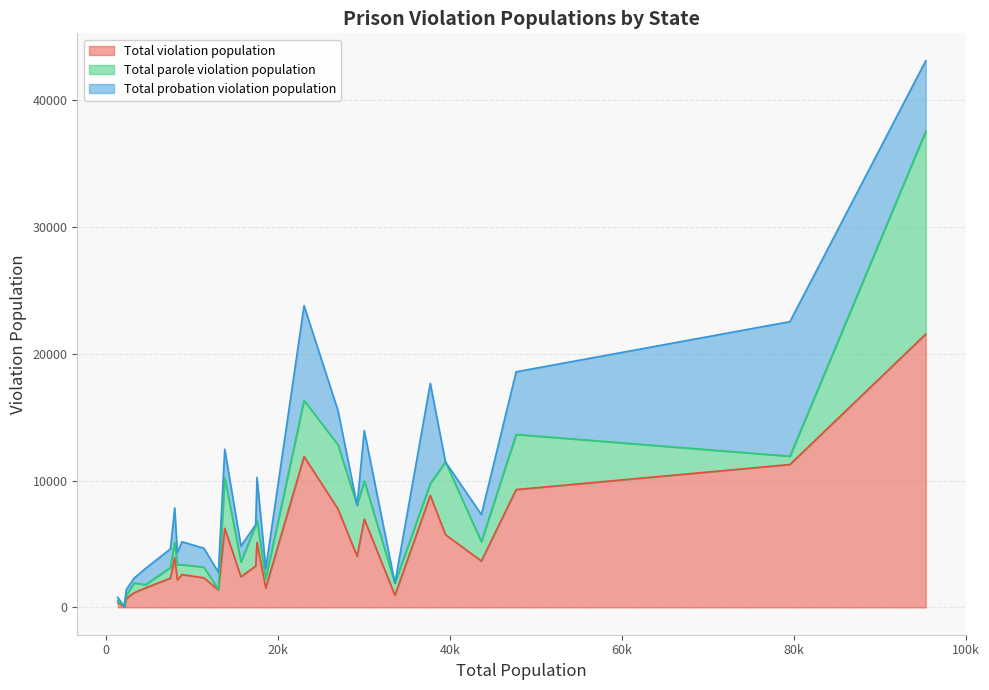

Does the chart display data point markers on the line(s)?

No